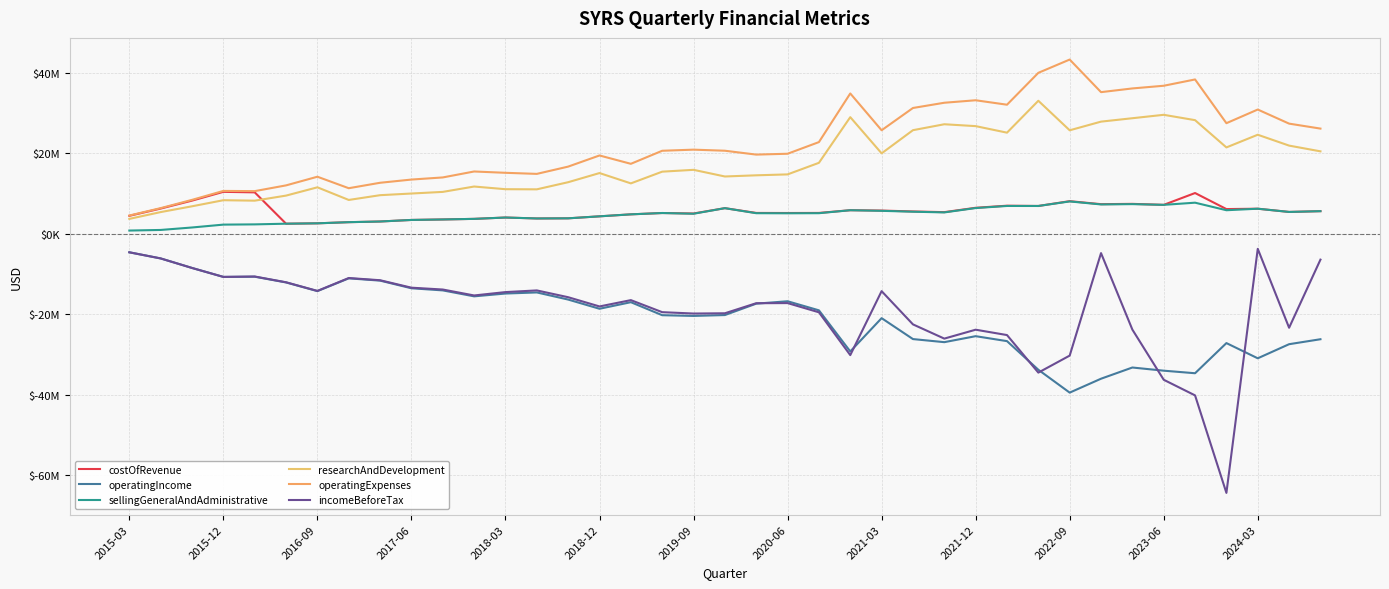

True or false: incomeBeforeTax has more than 2 points higher than both neighbors.

True